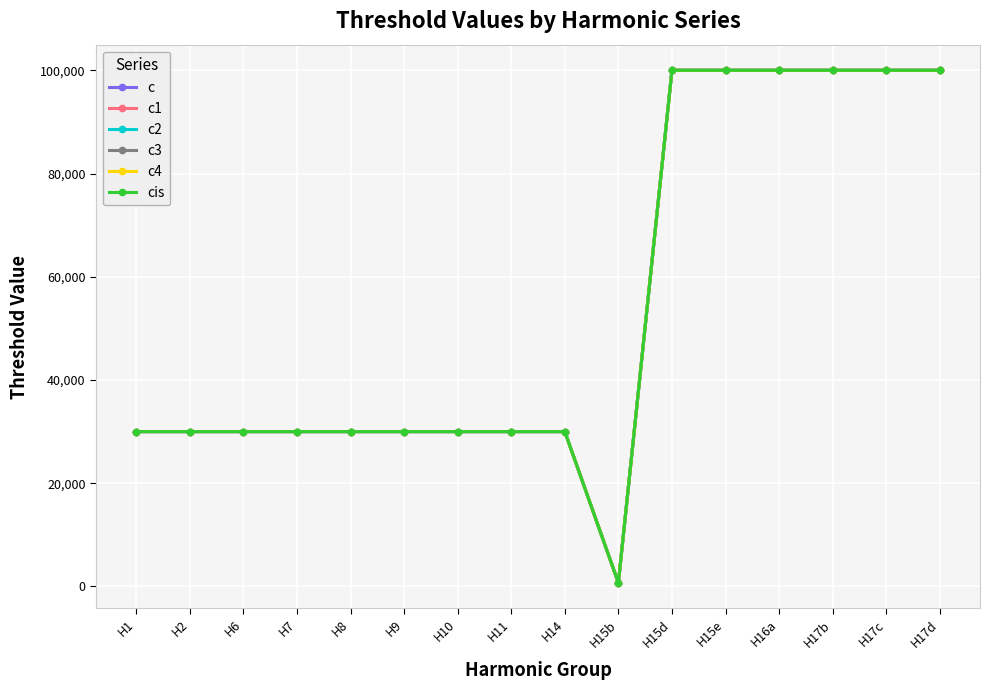

Reading left to right, what are all the values shown in this chart?

c: H1=30000	H2=30000	H6=30000	H7=30000	H8=30000	H9=30000	H10=30000	H11=30000	H14=30000	H15b=700	H15d=100000	H15e=100000	H16a=100000	H17b=100000	H17c=100000	H17d=100000
c1: H1=30000	H2=30000	H6=30000	H7=30000	H8=30000	H9=30000	H10=30000	H11=30000	H14=30000	H15b=700	H15d=100000	H15e=100000	H16a=100000	H17b=100000	H17c=100000	H17d=100000
c2: H1=30000	H2=30000	H6=30000	H7=30000	H8=30000	H9=30000	H10=30000	H11=30000	H14=30000	H15b=700	H15d=100000	H15e=100000	H16a=100000	H17b=100000	H17c=100000	H17d=100000
c3: H1=30000	H2=30000	H6=30000	H7=30000	H8=30000	H9=30000	H10=30000	H11=30000	H14=30000	H15b=700	H15d=100000	H15e=100000	H16a=100000	H17b=100000	H17c=100000	H17d=100000
c4: H1=30000	H2=30000	H6=30000	H7=30000	H8=30000	H9=30000	H10=30000	H11=30000	H14=30000	H15b=700	H15d=100000	H15e=100000	H16a=100000	H17b=100000	H17c=100000	H17d=100000
cis: H1=30000	H2=30000	H6=30000	H7=30000	H8=30000	H9=30000	H10=30000	H11=30000	H14=30000	H15b=700	H15d=100000	H15e=100000	H16a=100000	H17b=100000	H17c=100000	H17d=100000